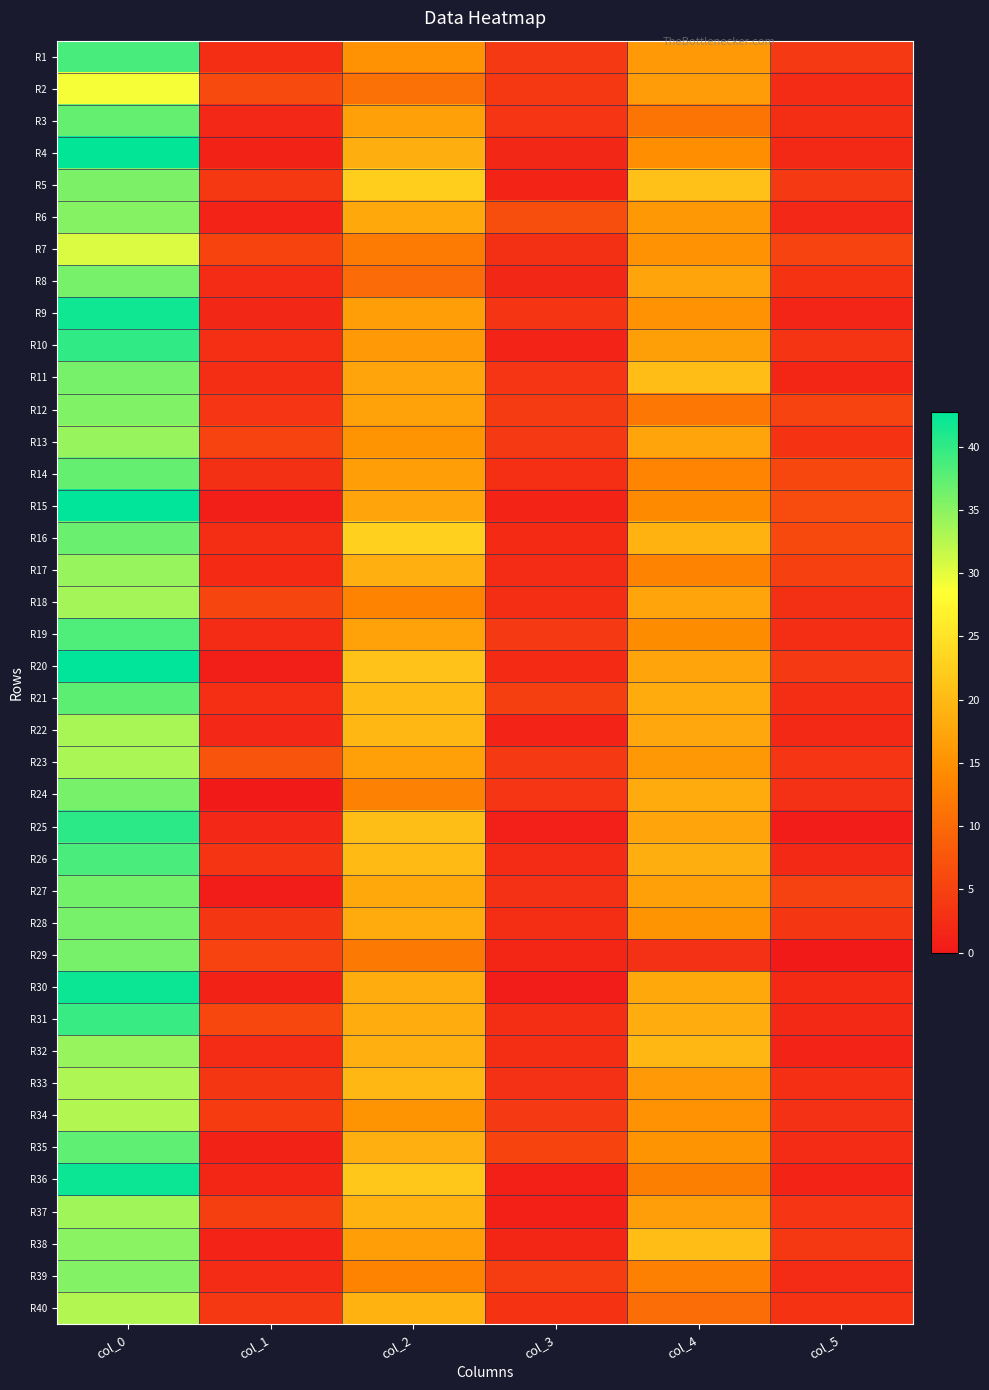

At col_1, list the series in order from smallest to largest.

R24, R27, R15, R20, R4, R30, R35, R6, R38, R36, R9, R3, R22, R25, R17, R39, R19, R8, R32, R11, R1, R16, R21, R10, R14, R26, R12, R28, R33, R40, R5, R34, R37, R29, R13, R7, R18, R31, R2, R23